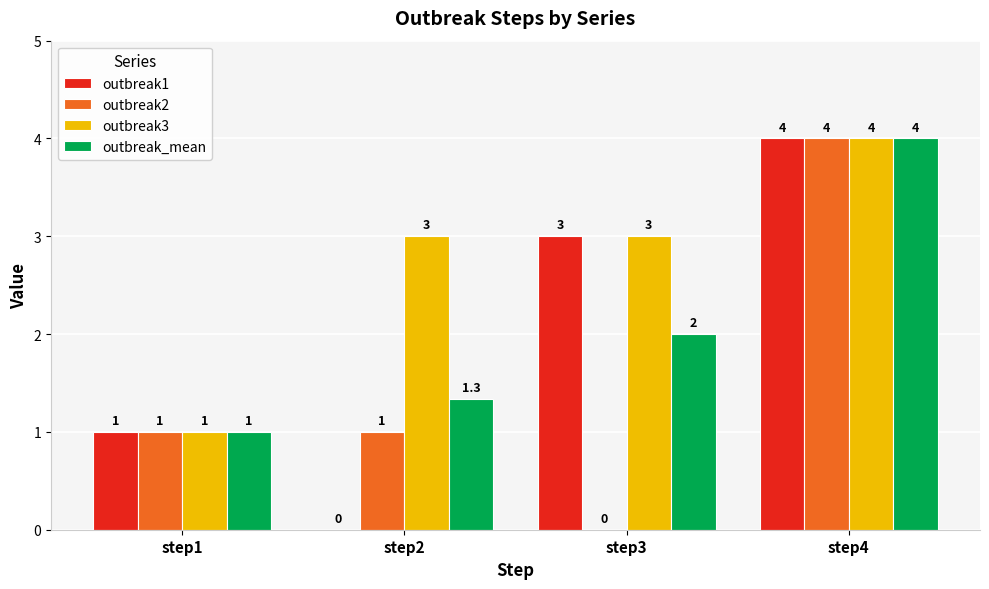

The outbreak1 series shows 3.0 at step3. True or false?

True